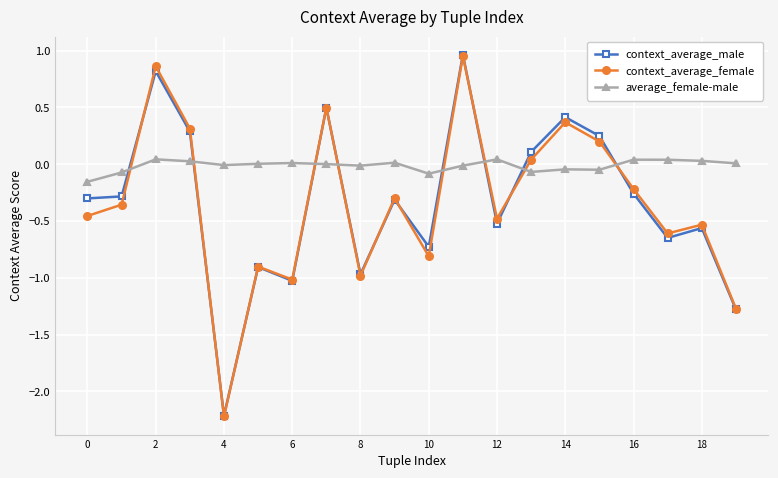

Which series has the largest total across all categories?

average_female-male